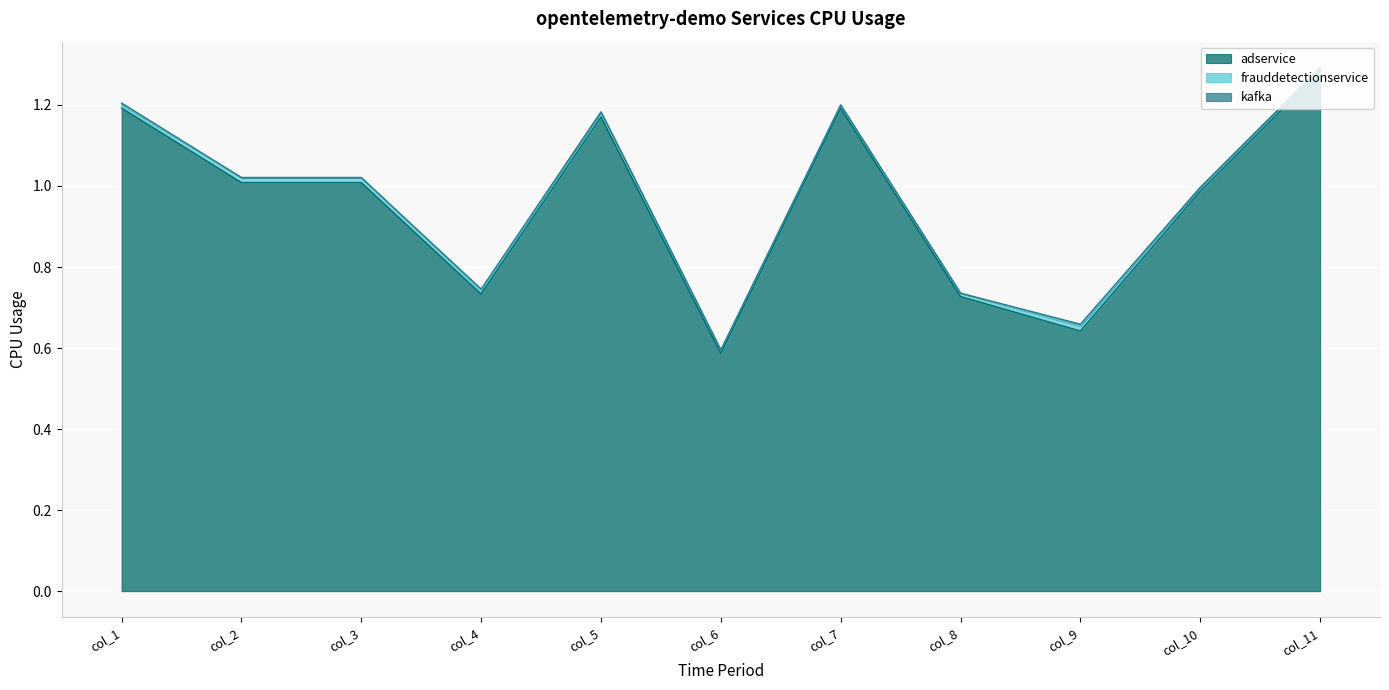

How many lines are shown in the chart?

3